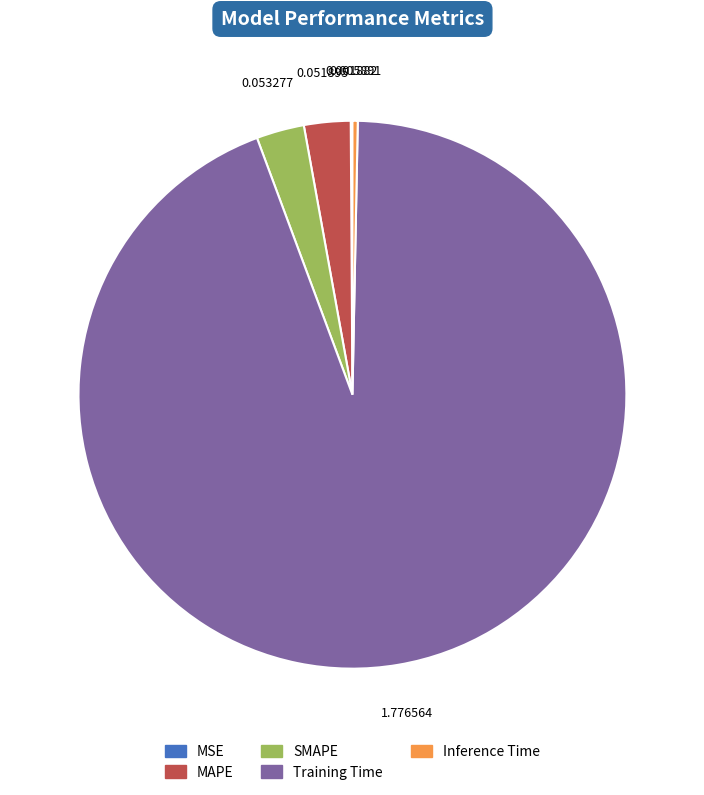

Does any single category account for the majority?

Yes